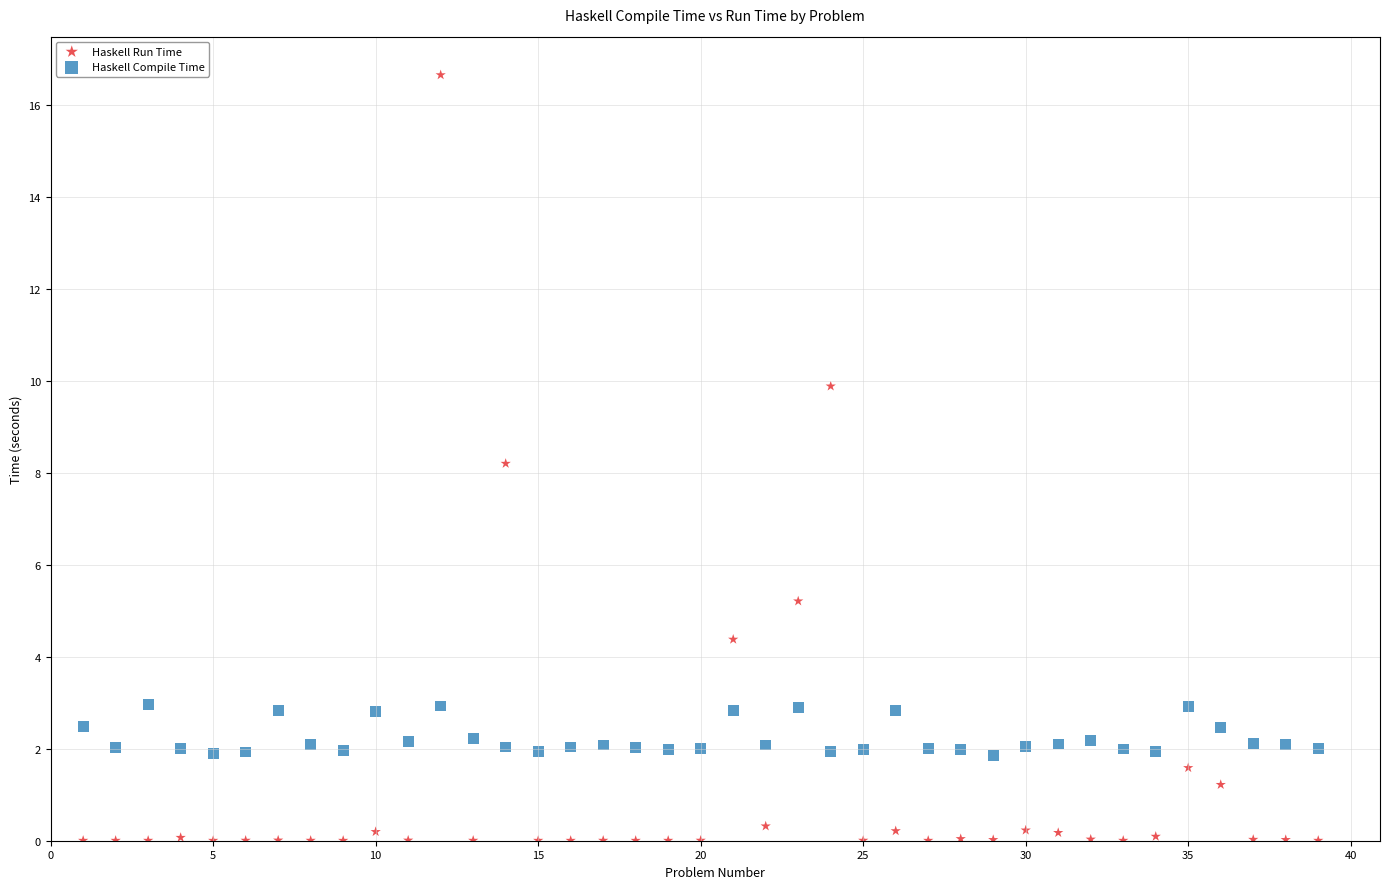

Which series reaches the maximum Y coordinate?

Haskell Run Time